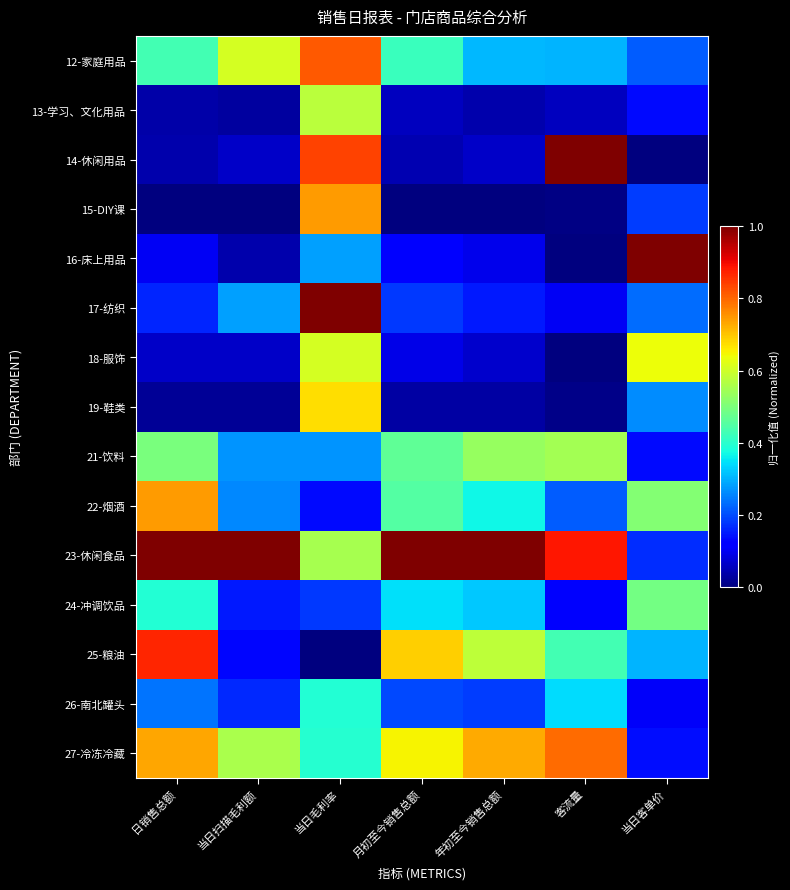

Rank the series by their maximum value, from highest to lowest.

14-休闲用品, 16-床上用品, 17-纺织, 23-休闲食品, 25-粮油, 12-家庭用品, 27-冷冻冷藏, 15-DIY课, 22-烟酒, 19-鞋类, 18-服饰, 13-学习、文化用品, 21-饮料, 24-冲调饮品, 26-南北罐头